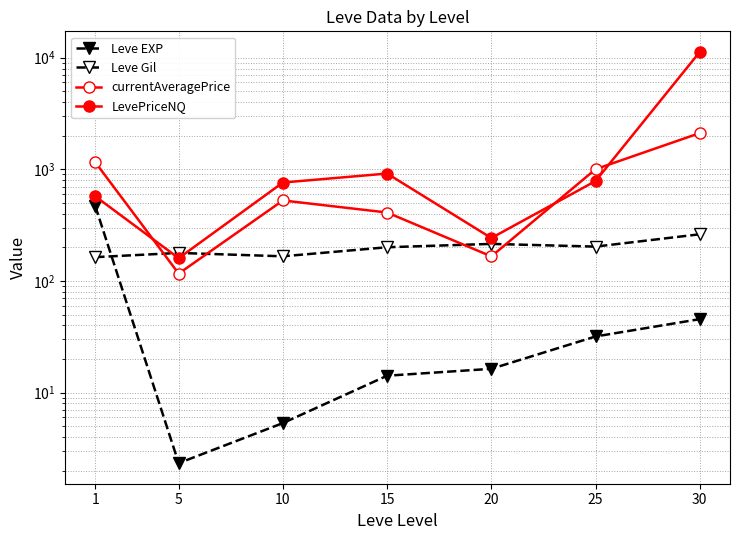

What value does the Leve EXP series have at 30?

45.5